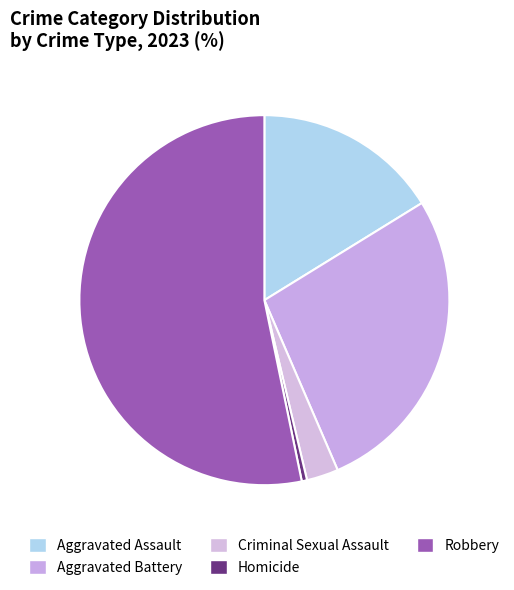

True or false: Criminal Sexual Assault accounts for 3% of the total.

True